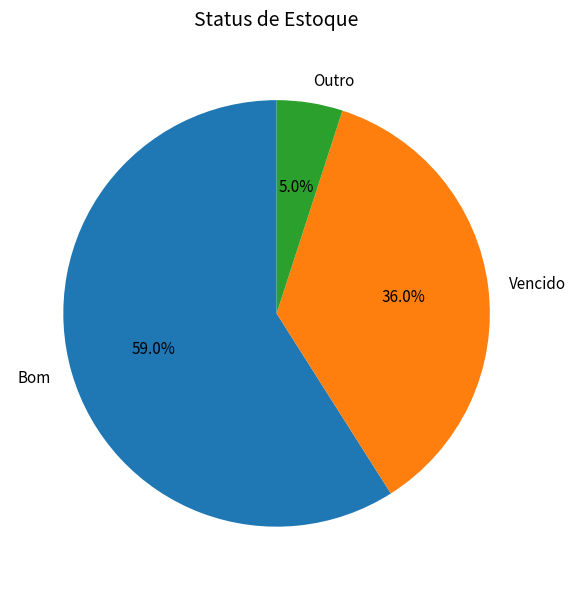

To the nearest percent, what is the combined percentage of Vencido and Outro?

41%